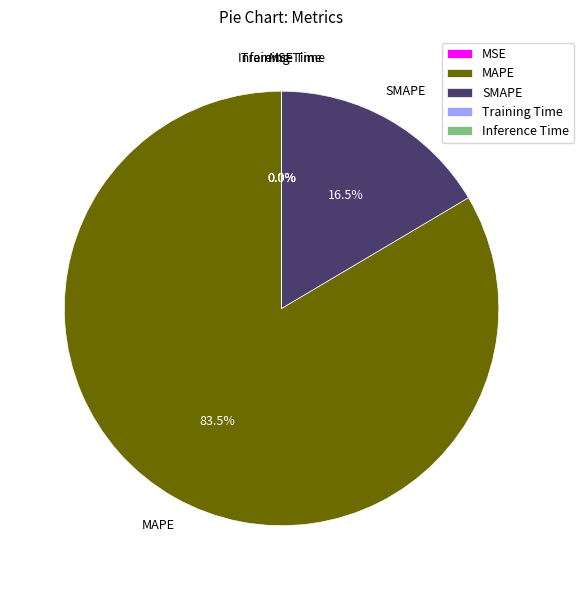

What portion of the pie excludes SMAPE?

83.5%